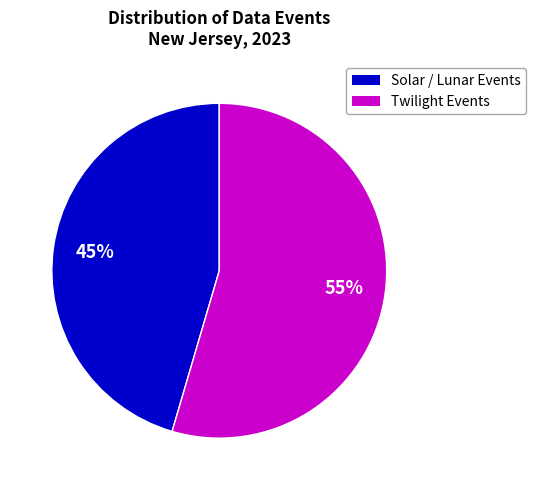

Is there a majority slice in this chart?

Yes